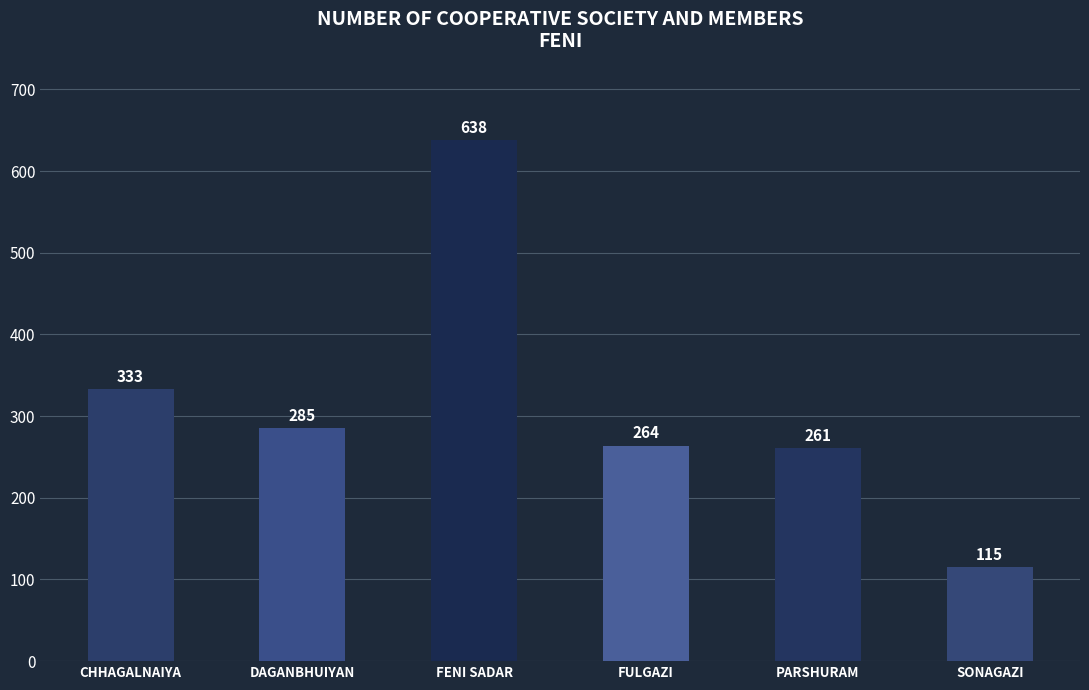

List the labels in order of value, smallest first.

SONAGAZI, PARSHURAM, FULGAZI, DAGANBHUIYAN, CHHAGALNAIYA, FENI SADAR